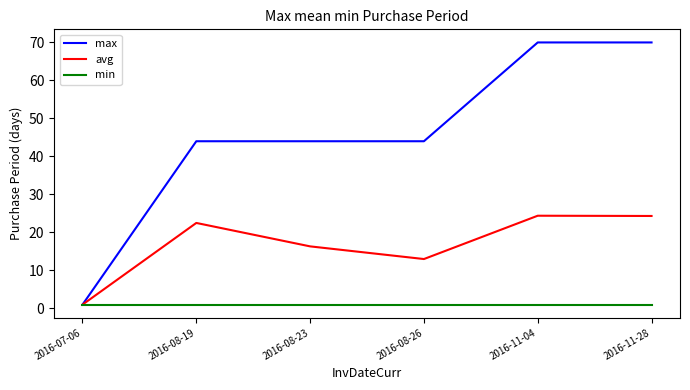

The avg series shows 34.7 at 2016-11-04. True or false?

False